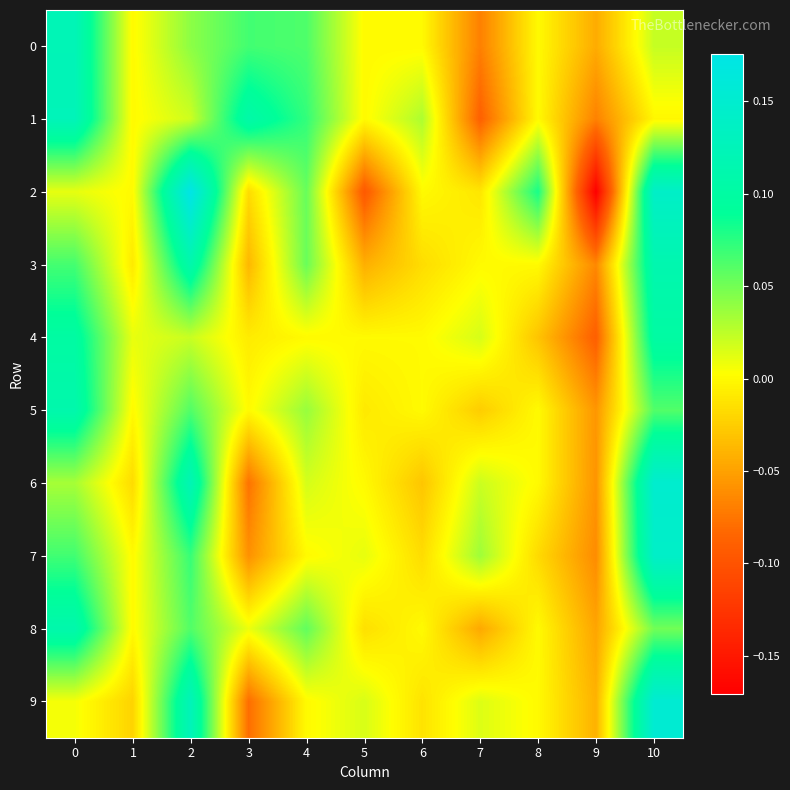

Reading left to right, what are all the values shown in this chart?

0: 0=0.1	1=0.0	2=0.0	3=0.1	4=0.1	5=0.0	6=0.0	7=-0.1	8=0.0	9=-0.0	10=0.0
1: 0=0.1	1=0.0	2=0.0	3=0.1	4=0.1	5=0.0	6=0.0	7=-0.1	8=0.0	9=-0.1	10=-0.0
2: 0=0.0	1=0.0	2=0.2	3=-0.0	4=0.1	5=-0.1	6=0.0	7=-0.0	8=0.1	9=-0.2	10=0.1
3: 0=0.1	1=-0.0	2=0.1	3=-0.0	4=0.1	5=-0.0	6=-0.0	7=0.0	8=0.0	9=-0.1	10=0.1
4: 0=0.1	1=0.0	2=0.0	3=-0.0	4=0.0	5=0.0	6=0.0	7=0.0	8=-0.0	9=-0.1	10=0.1
5: 0=0.1	1=0.0	2=0.1	3=0.0	4=0.0	5=-0.0	6=0.0	7=-0.0	8=0.0	9=-0.1	10=0.1
6: 0=0.0	1=-0.0	2=0.1	3=-0.1	4=0.0	5=0.0	6=-0.0	7=0.0	8=0.0	9=-0.1	10=0.1
7: 0=0.1	1=0.0	2=0.1	3=-0.1	4=0.0	5=0.0	6=-0.0	7=0.0	8=-0.0	9=-0.1	10=0.1
8: 0=0.1	1=0.0	2=0.1	3=0.0	4=0.1	5=-0.0	6=0.0	7=-0.0	8=0.0	9=-0.0	10=0.1
9: 0=0.0	1=-0.0	2=0.1	3=-0.1	4=0.0	5=0.0	6=-0.0	7=0.0	8=0.0	9=-0.0	10=0.2